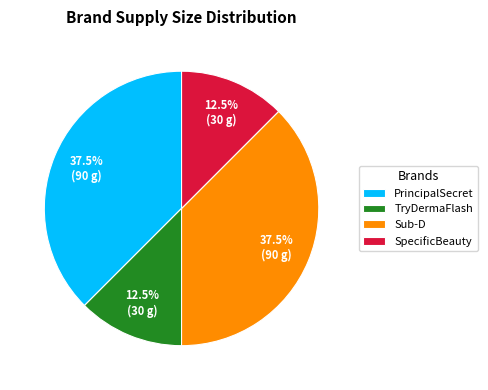

What percentage is NOT represented by PrincipalSecret?

62.5%